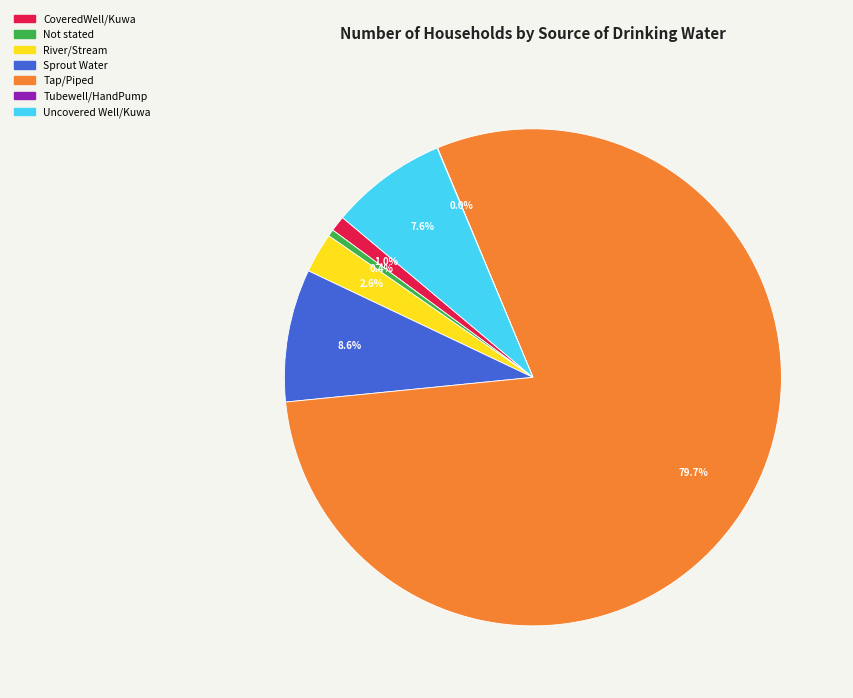

To the nearest percent, what percentage of the pie is Uncovered Well/Kuwa?

8%